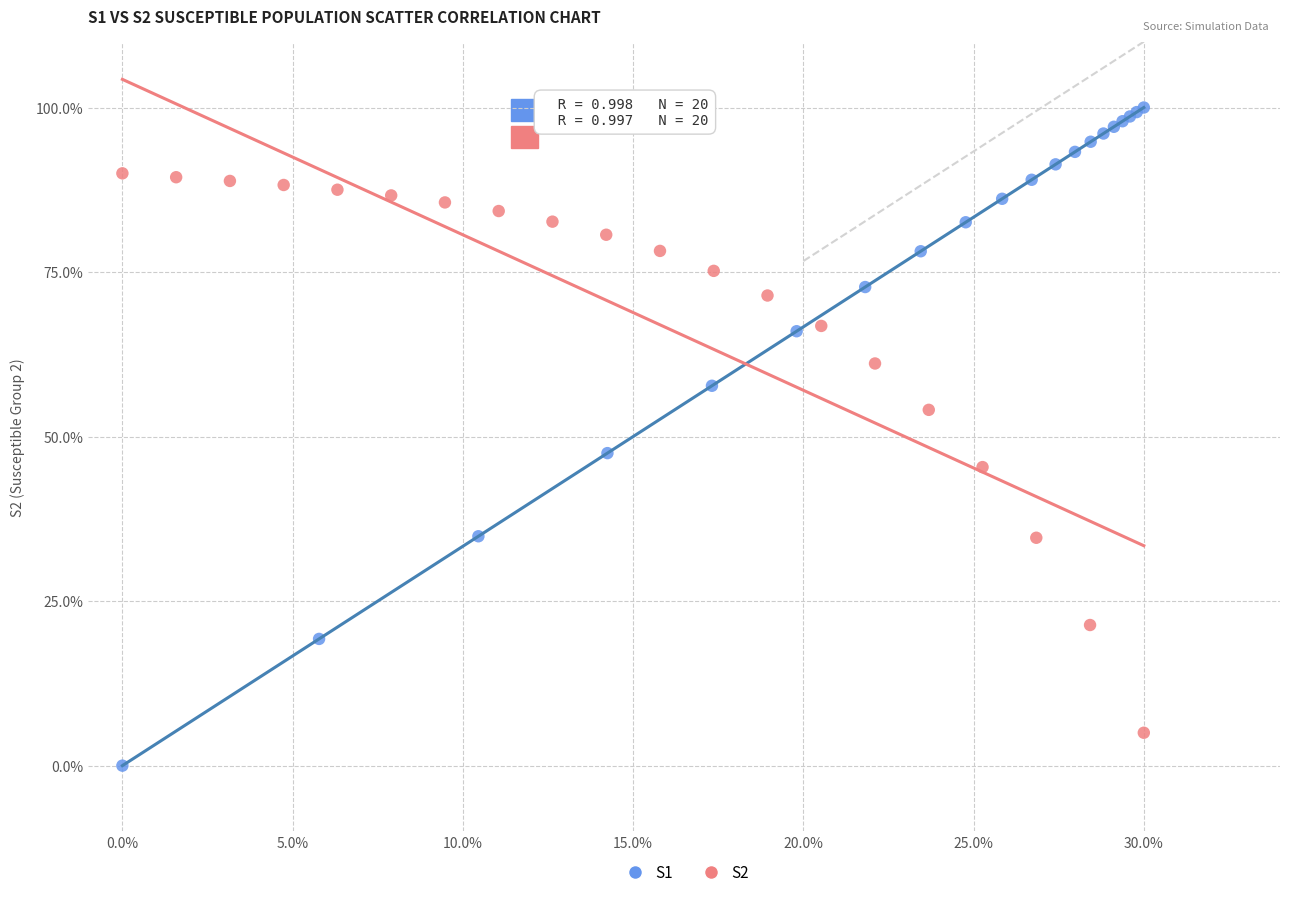

Which series contains the lowest Y value?

S1